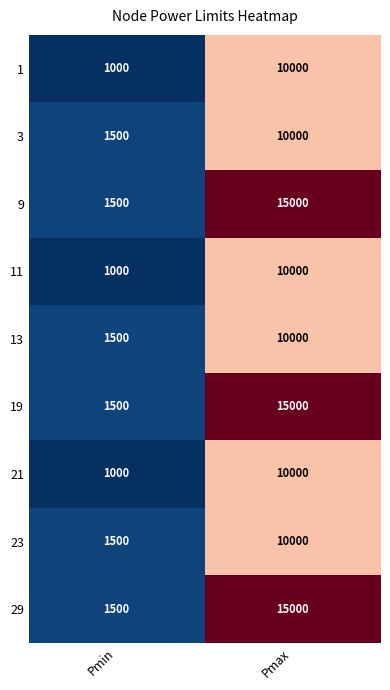

Read the 23 value at Pmin, to the nearest 100.

1500